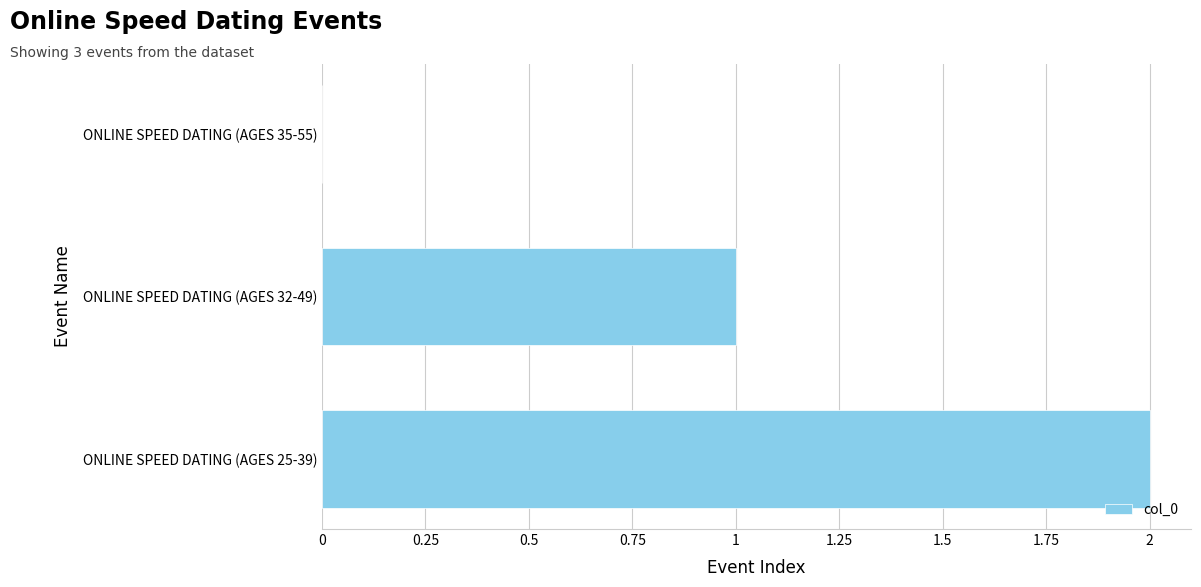

True or false: the data shows 1 at ONLINE SPEED DATING (AGES 32-49).

True